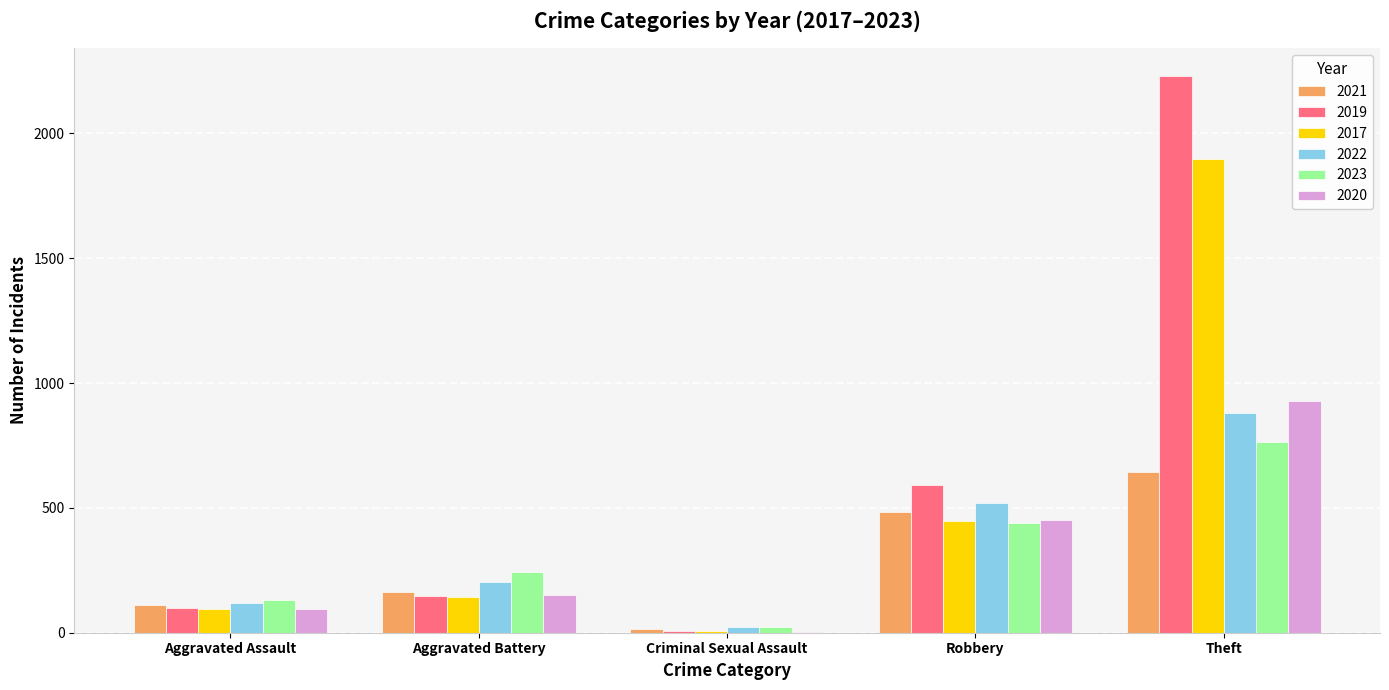

Which category has the highest value across all series?

Theft